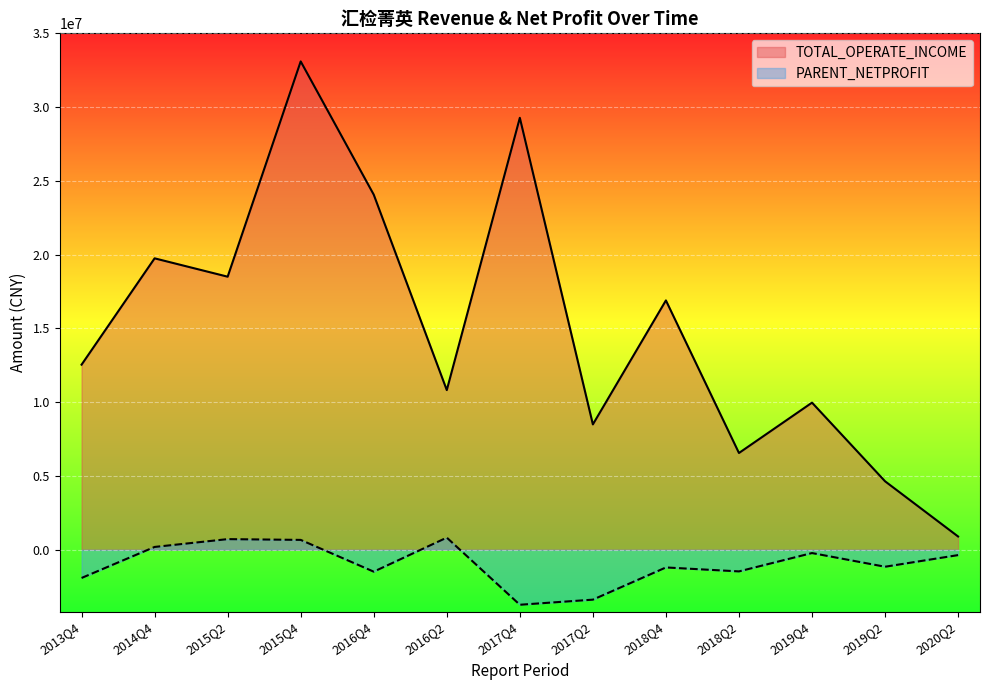

Rank the series by their average value, from lowest to highest.

PARENT_NETPROFIT, TOTAL_OPERATE_INCOME